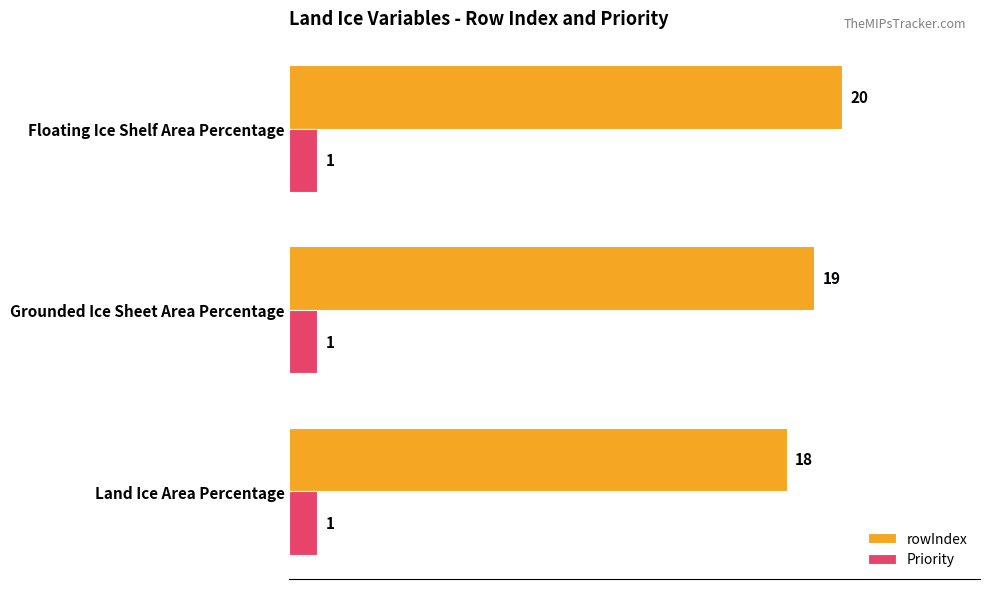

What is the spread (max minus min) of values at Grounded Ice Sheet Area Percentage?

18